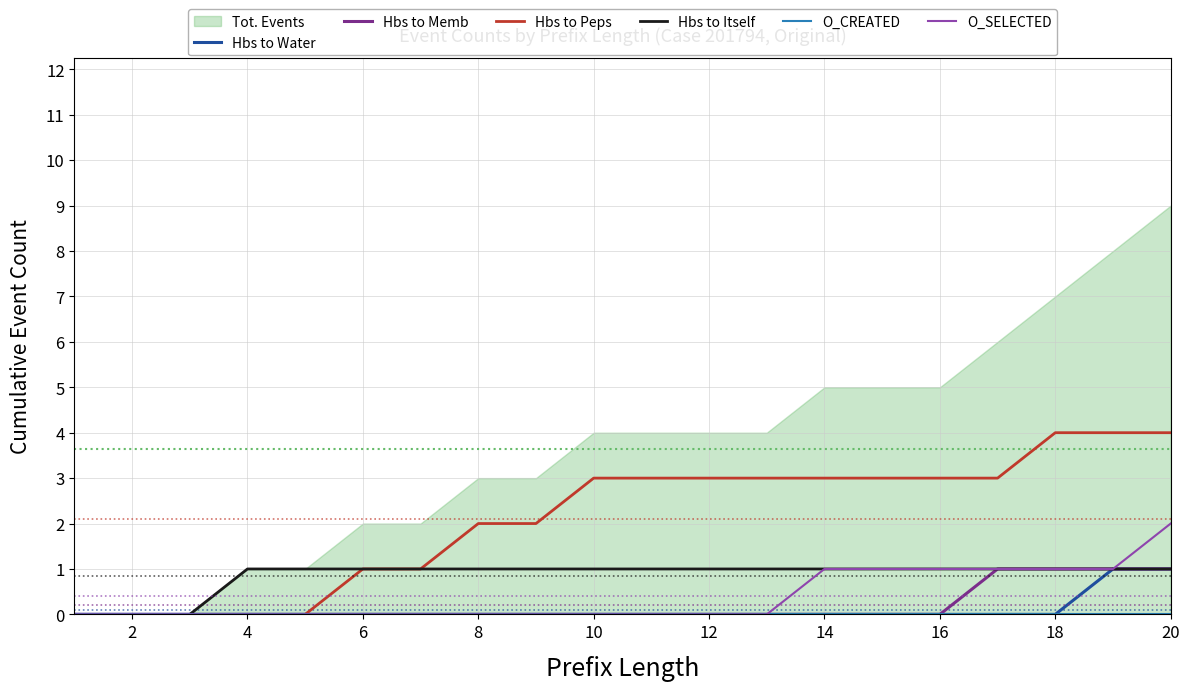

Is the value of Hbs to Peps at 16 greater than the value of Hbs to Water at 6?

Yes